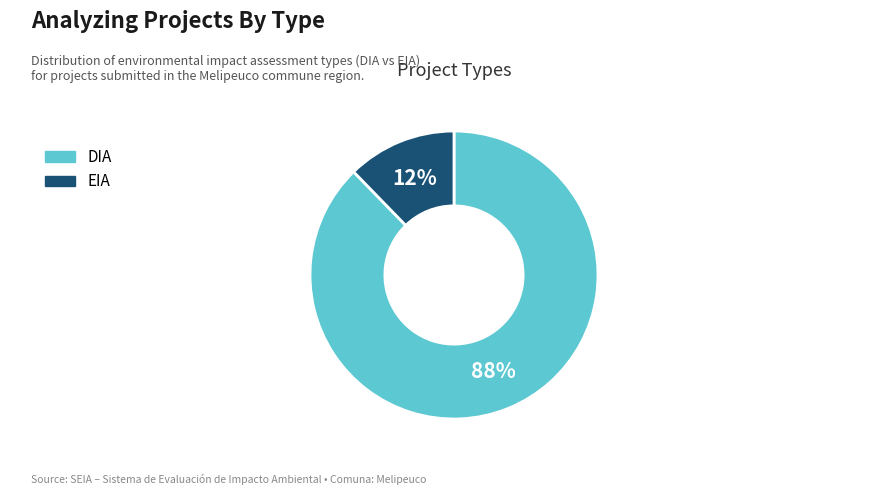

How many slices are in this pie chart?

2